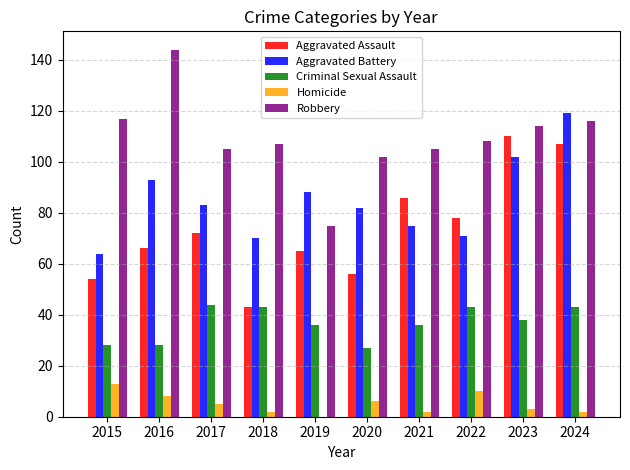

Between 2018 and 2023, which series saw the biggest shift?

Aggravated Assault